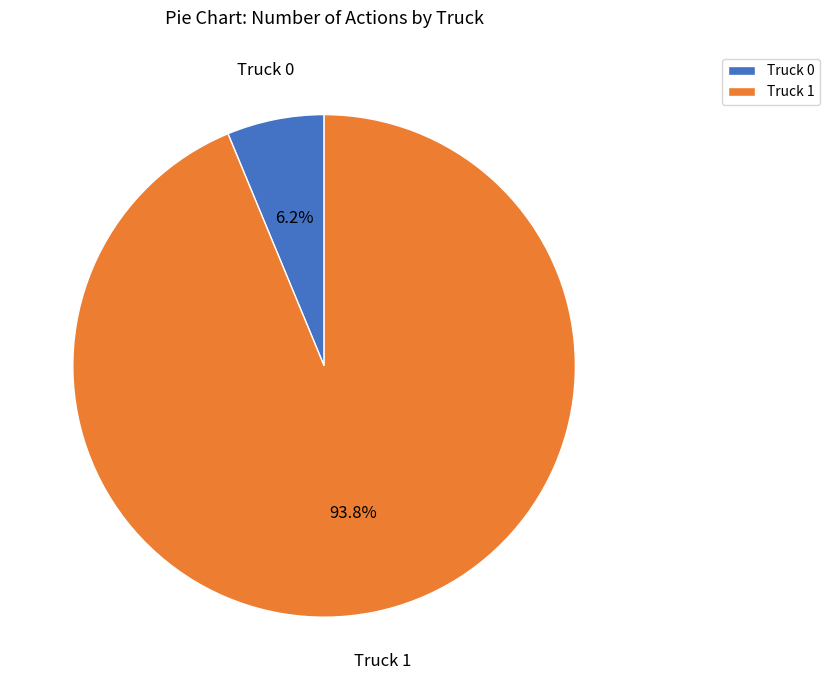

Combined, what portion of the pie is Truck 0 and Truck 1?

100.0%